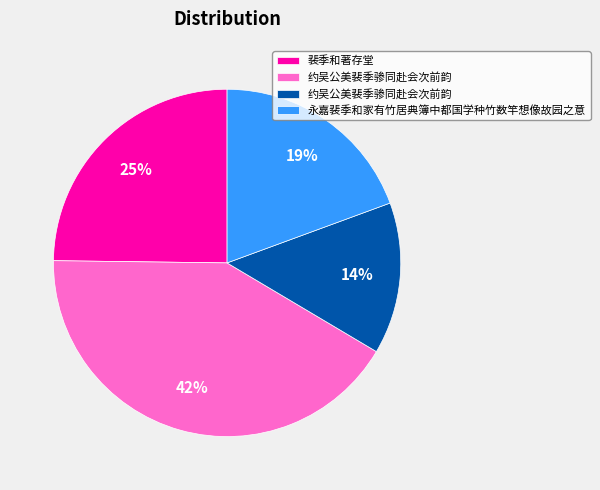

To the nearest percent, what is the average slice percentage?

25%